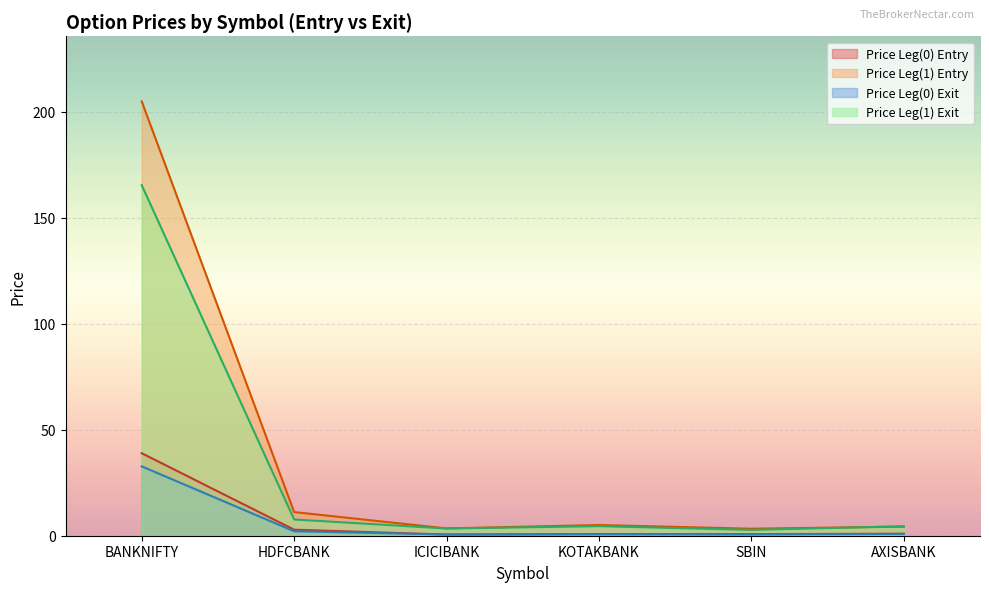

At which category does Price Leg(0) reach its first local valley?

ICICIBANK